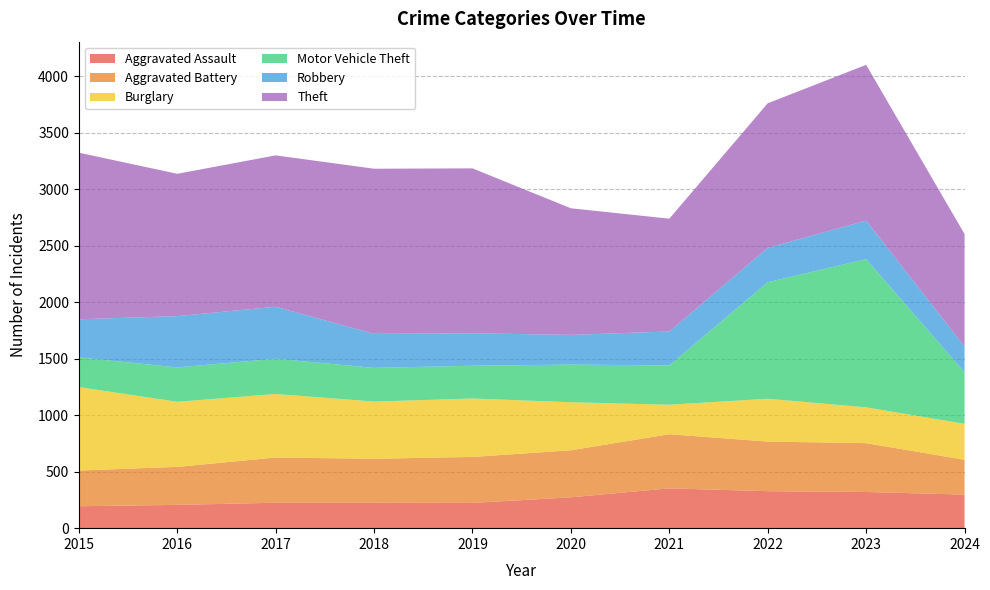

Reading left to right, list all the values displayed in this chart.

Aggravated Assault: 2015=194	2016=206	2017=225	2018=225	2019=223	2020=273	2021=352	2022=327	2023=320	2024=297
Aggravated Battery: 2015=316	2016=336	2017=400	2018=389	2019=407	2020=416	2021=479	2022=439	2023=432	2024=308
Burglary: 2015=738	2016=576	2017=562	2018=506	2019=517	2020=425	2021=261	2022=379	2023=317	2024=318
Motor Vehicle Theft: 2015=263	2016=304	2017=312	2018=298	2019=290	2020=333	2021=348	2022=1031	2023=1311	2024=456
Robbery: 2015=337	2016=454	2017=460	2018=301	2019=287	2020=263	2021=300	2022=304	2023=341	2024=228
Theft: 2015=1474	2016=1259	2017=1339	2018=1461	2019=1459	2020=1120	2021=998	2022=1279	2023=1378	2024=995